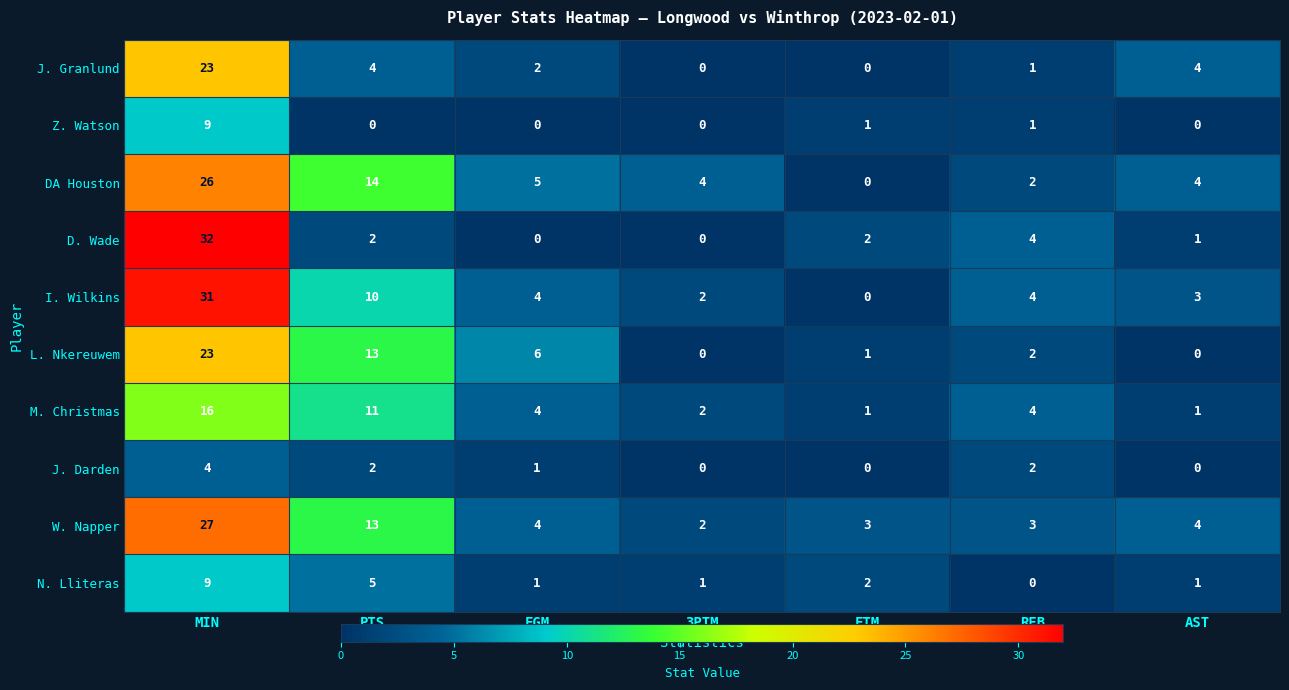

What is the total value across all series at PTS?

74